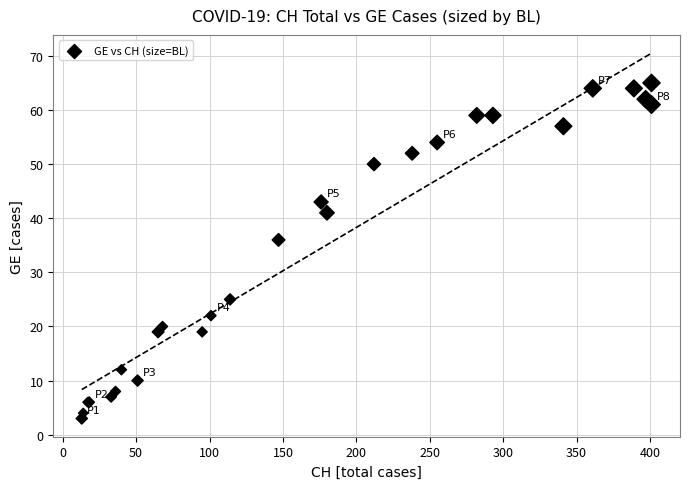

What Y value in the scatter plot is closest to 34?

36